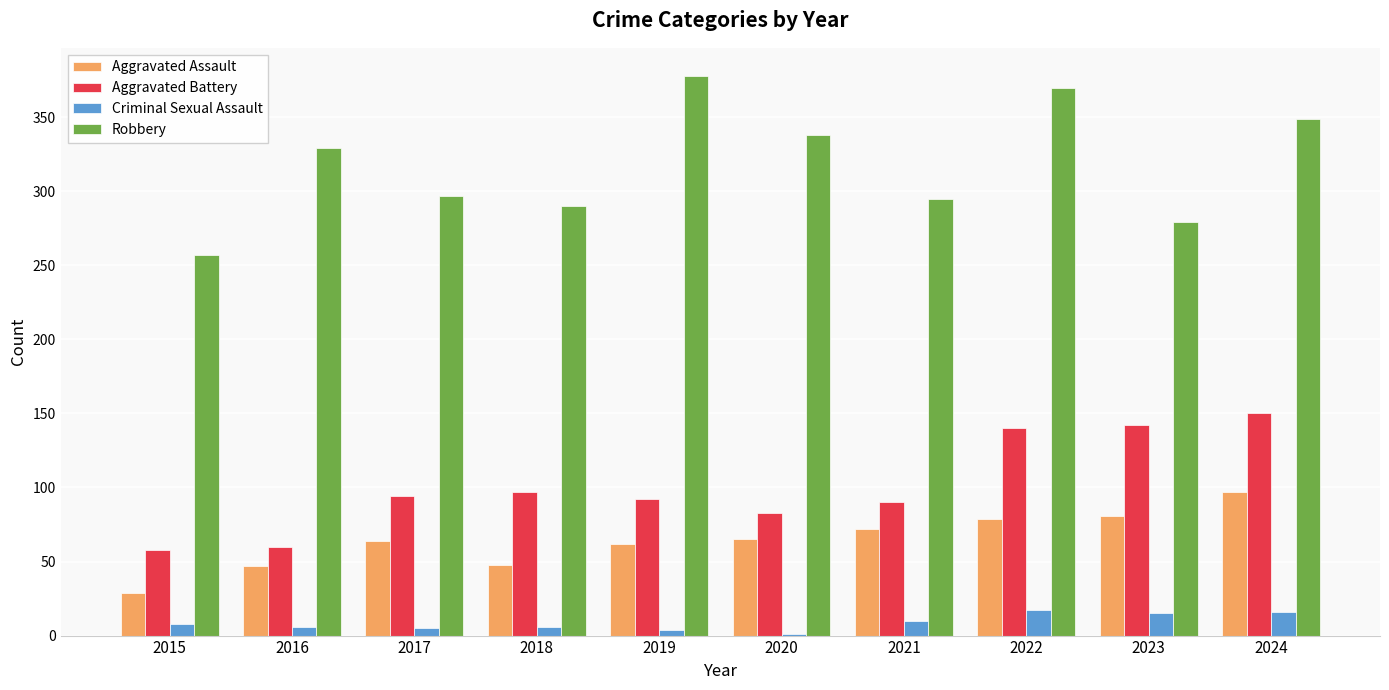

Is the value of Aggravated Battery at 2017 greater than the value of Robbery at 2021?

No